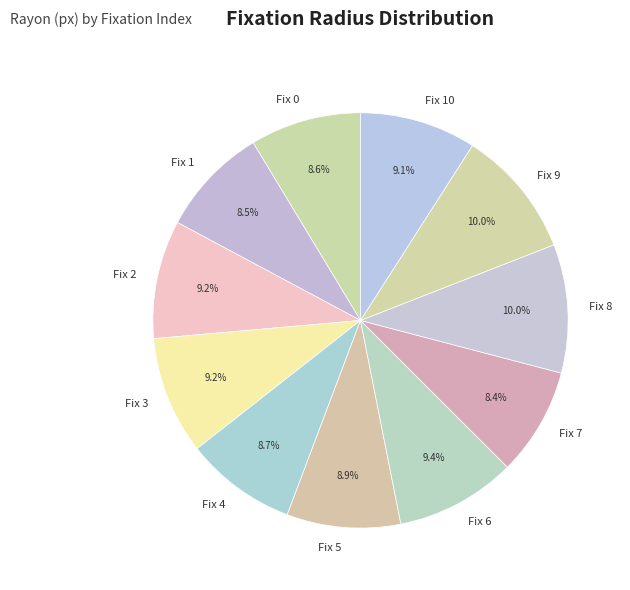

What is the ratio of the value at Fix 3 to the value at Fix 0?

1.1